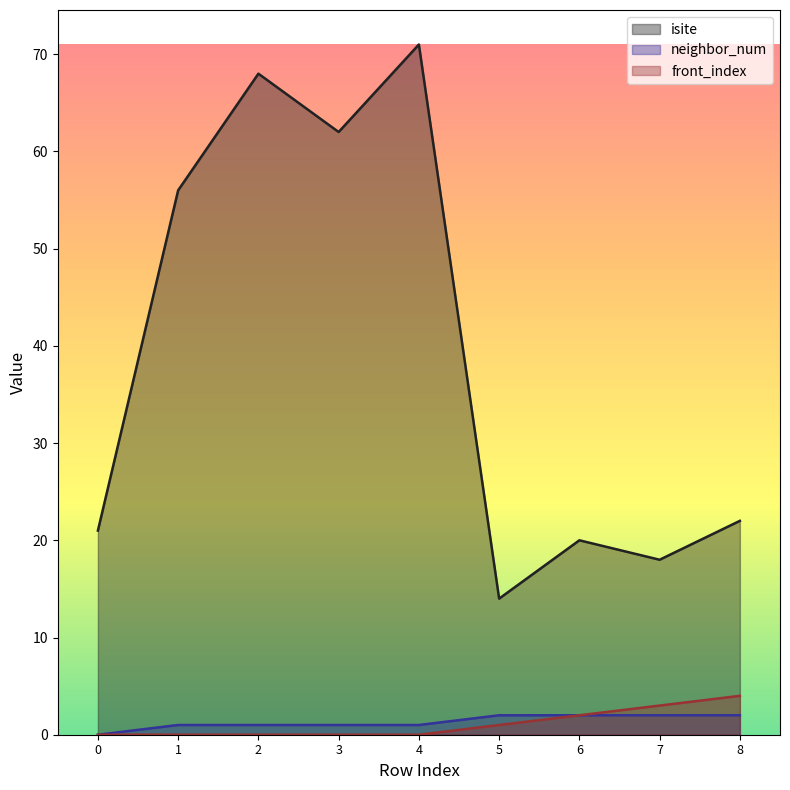

Which has a higher value, 3 or 0?

3